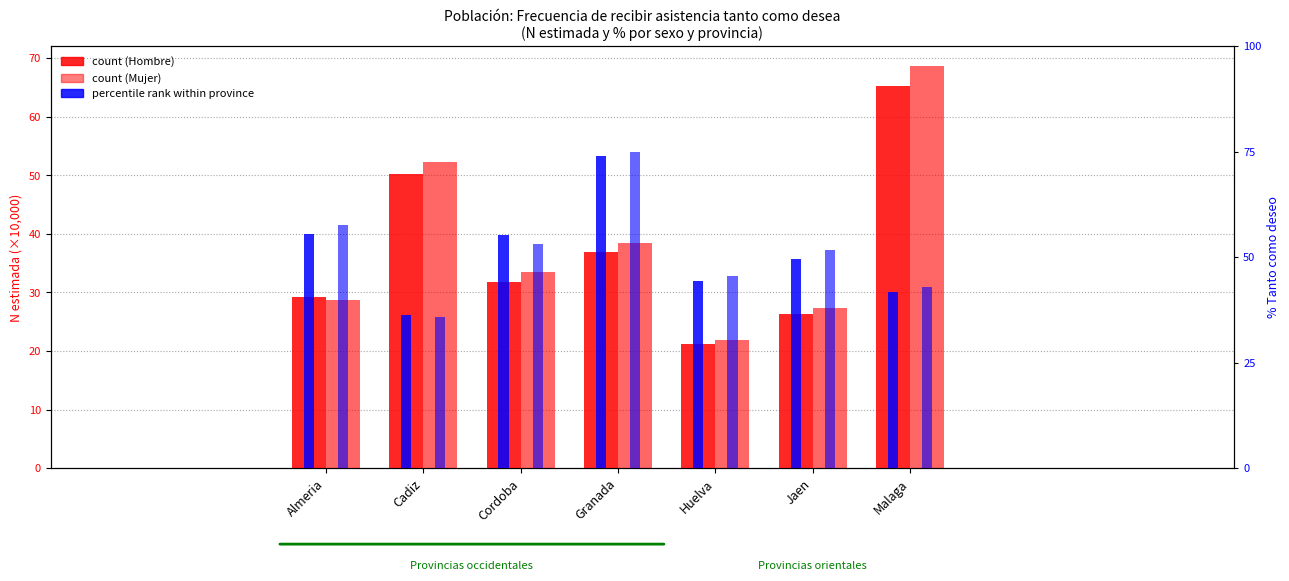

Is it true that % Mujer equals 42.9 at Malaga?

True